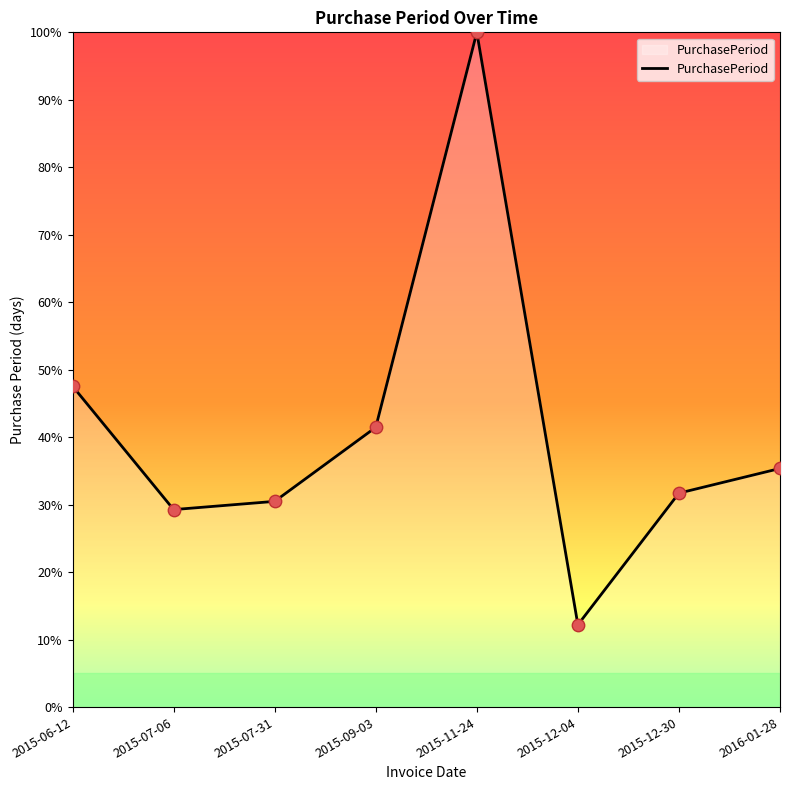

Between 2015-12-04 and 2015-07-31, which is larger?

2015-07-31